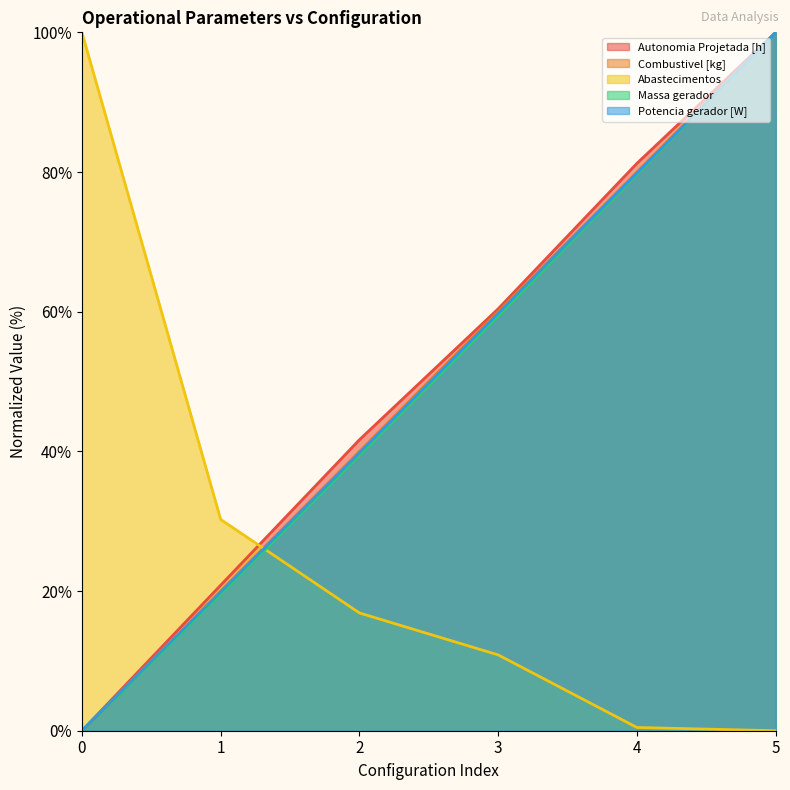

True or false: Massa gerador and Autonomia Projetada [h] cross at least once.

False